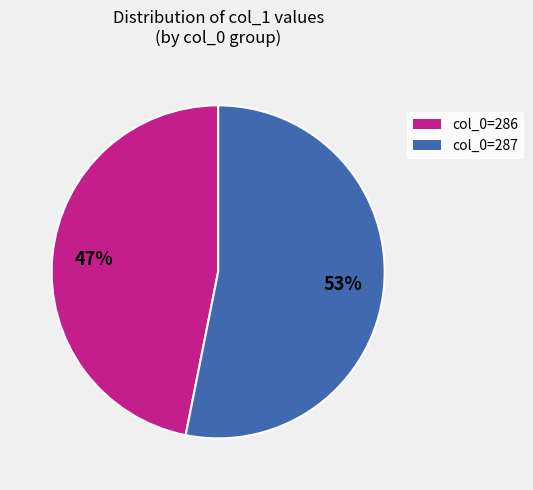

How many slices are in this pie chart?

2